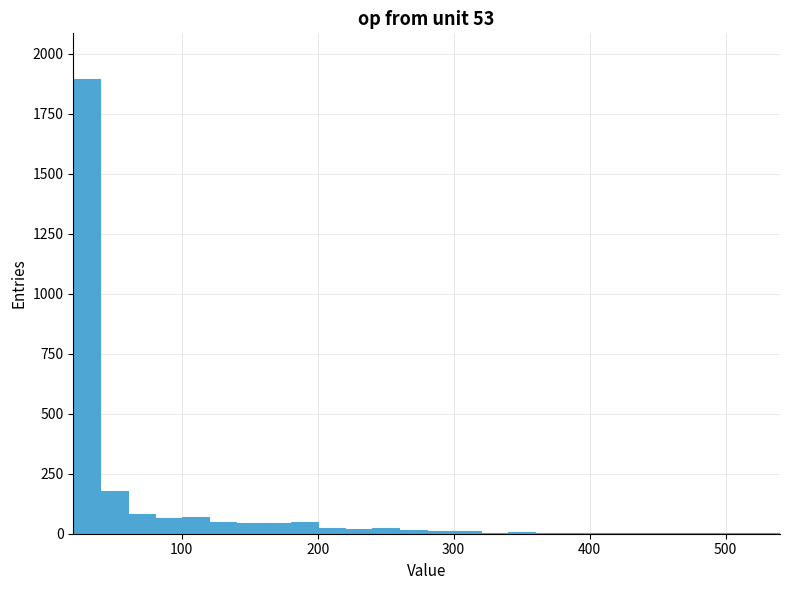

Around what value on the x-axis is the tallest bar? Give the approximate position of its centre, as read against the axis.

30